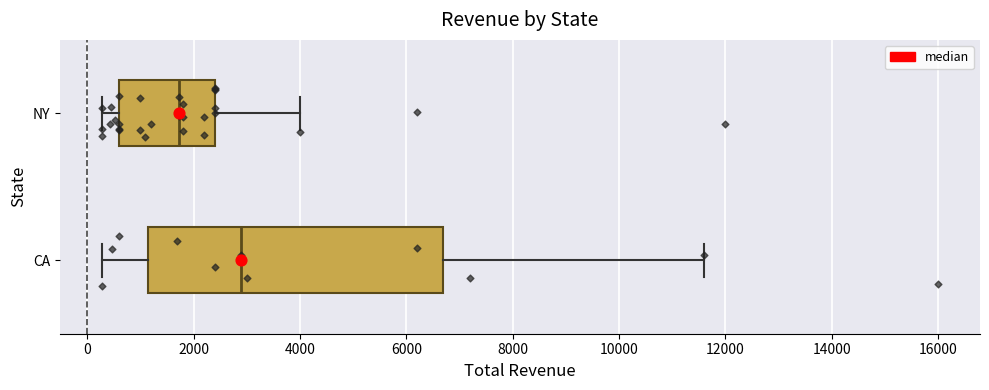

Reading bottom to top, read every box against the x-axis: the position of its median line, the range the box covers, and the ends of its whiskers. The values are not printed on the chart, so give them approximately, as read against the axis.

CA: median 2800, box 1200 to 6600, whiskers 200 to 11600
NY: median 1800, box 600 to 2400, whiskers 200 to 4000